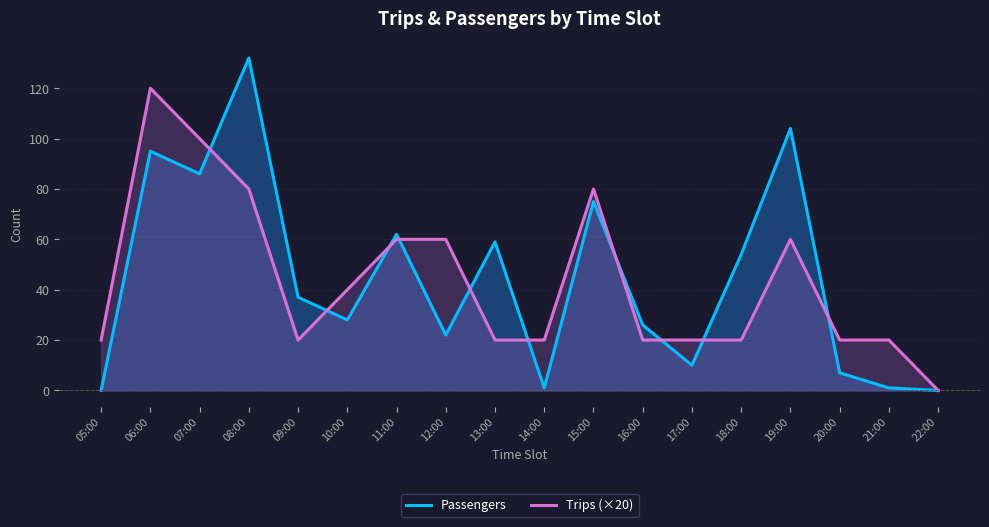

Which series has the largest total across all categories?

Passengers